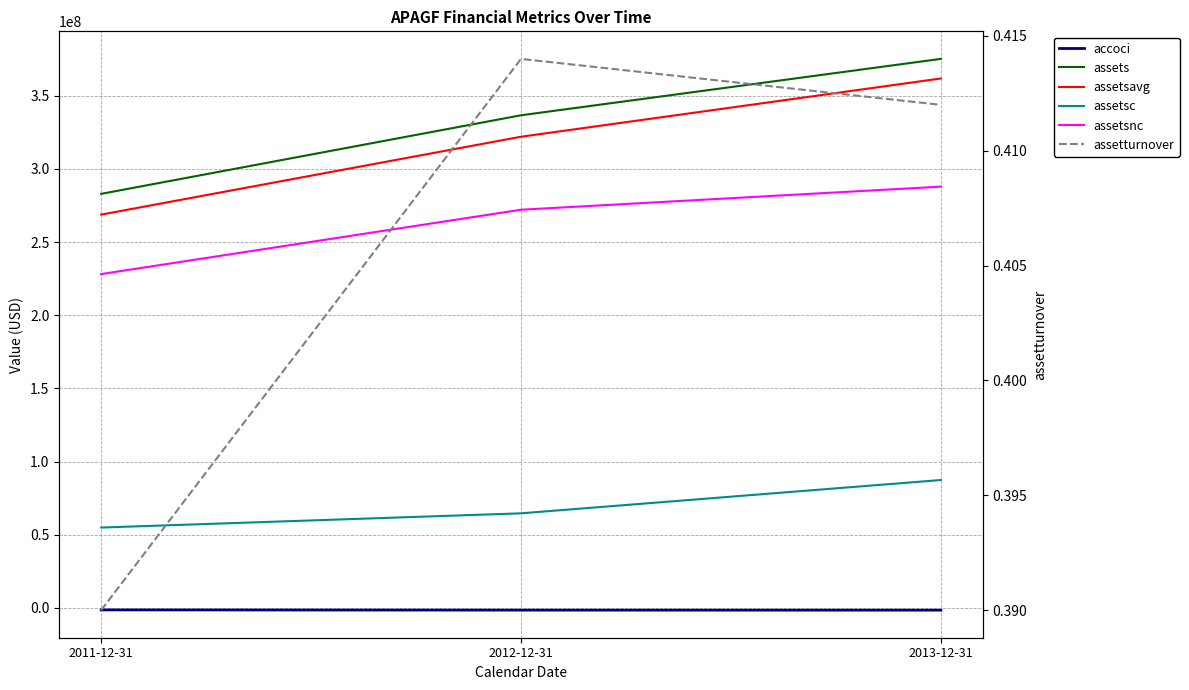

Reading left to right, extract all data points from this chart.

accoci: 2011-12-31=-1450000.0	2012-12-31=-1597000.0	2013-12-31=-1624000.0
assets: 2011-12-31=282996000.0	2012-12-31=336707000.0	2013-12-31=375254000.0
assetsavg: 2011-12-31=268800750.0	2012-12-31=322037750.0	2013-12-31=361854000.0
assetsc: 2011-12-31=54852000.0	2012-12-31=64577000.0	2013-12-31=87342000.0
assetsnc: 2011-12-31=228144000.0	2012-12-31=272130000.0	2013-12-31=287912000.0
assetturnover: 2011-12-31=0.4	2012-12-31=0.4	2013-12-31=0.4